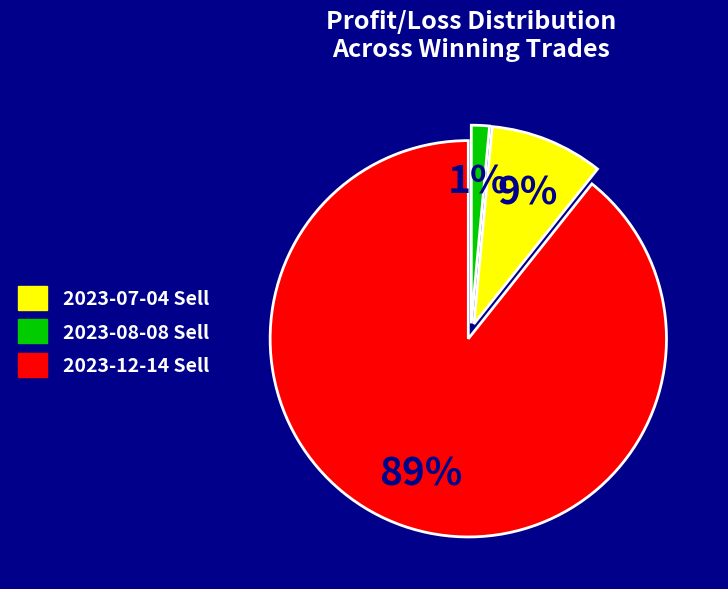

To the nearest percent, what is the average slice percentage?

33%